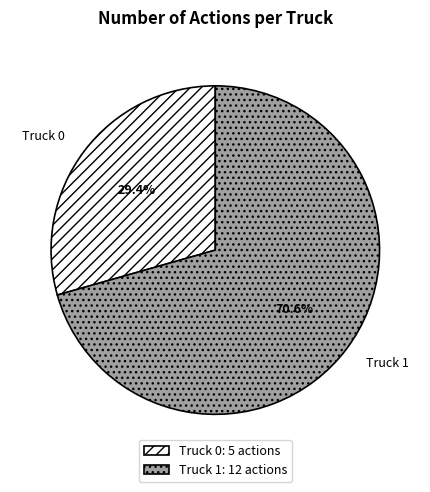

How many segments does this pie chart have?

2